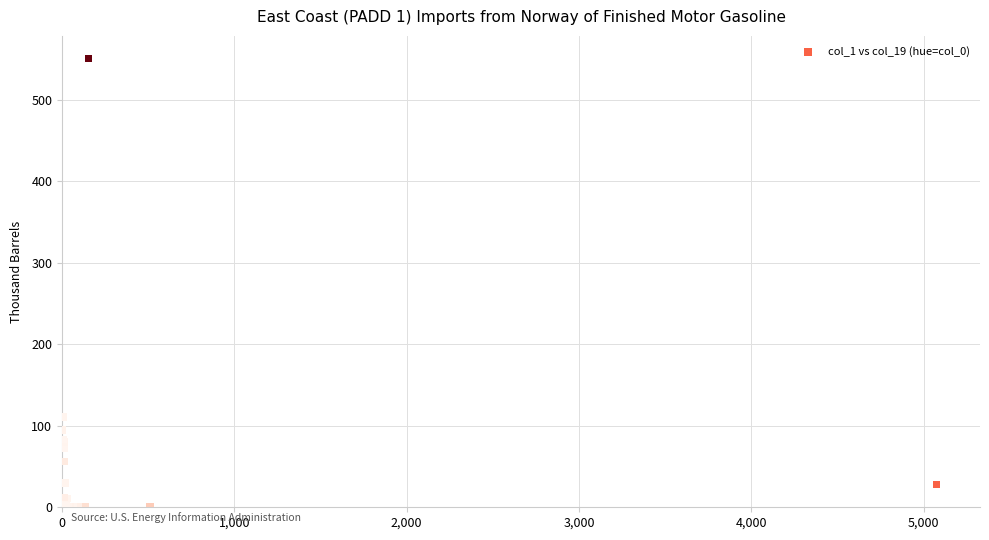

What Y value in the scatter plot is closest to 275?

111